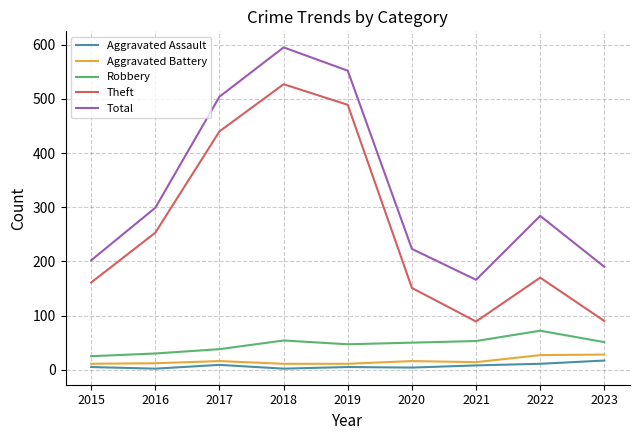

True or false: Theft and Aggravated Assault intersect in this chart.

False